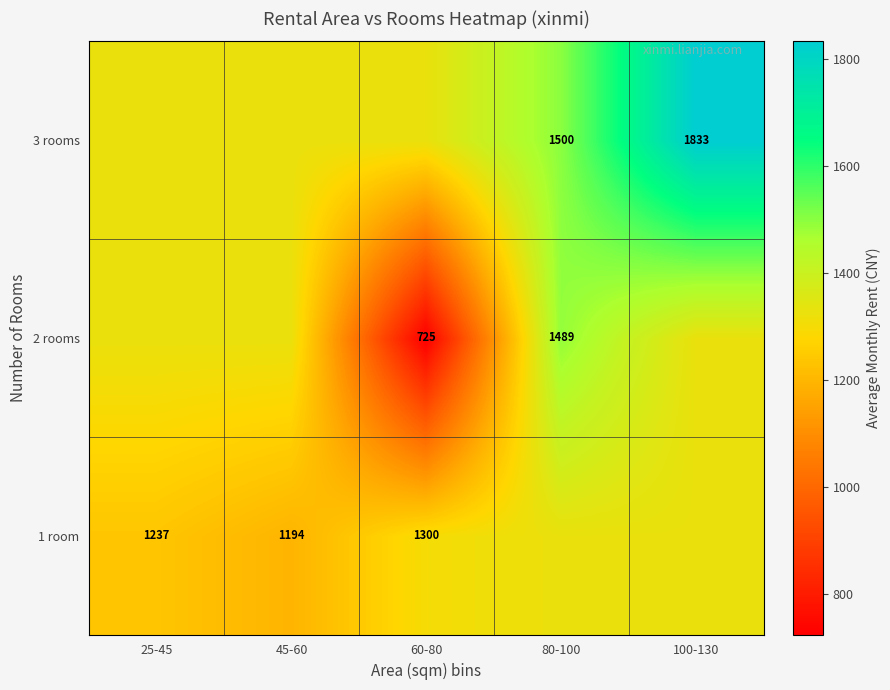

Is the value of 1 room at 100-130 greater than the value of 3 rooms at 80-100?

No